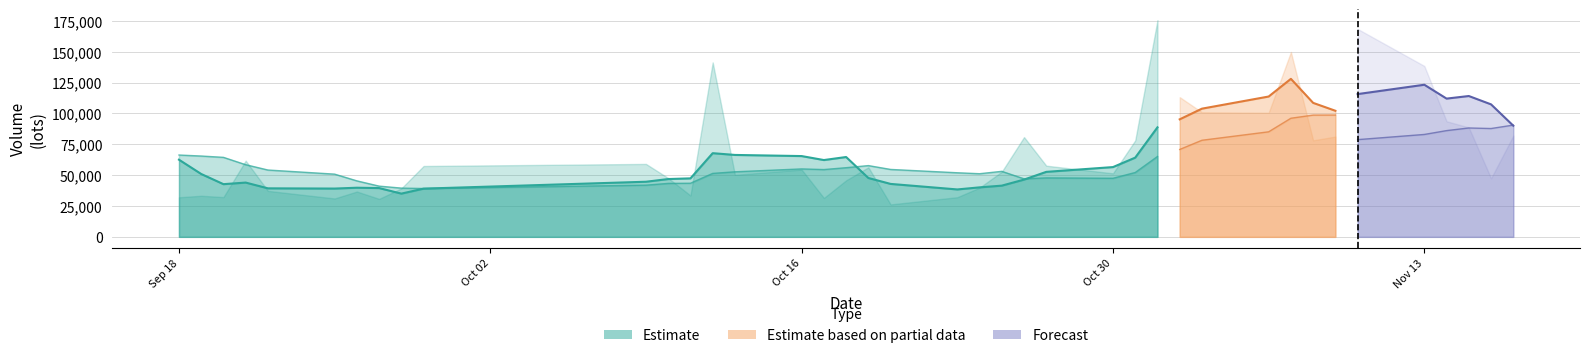

Reading left to right, list all the values displayed in this chart.

volume: 2017-11-17=82021.5	2017-11-16=47456.6	2017-11-15=88666.8	2017-11-14=93641.0	2017-11-13=138465.9	2017-11-10=168464.5	2017-11-09=81260.7	2017-11-08=78208.2	2017-11-07=149777.8	2017-11-06=100597.4	2017-11-03=100937.9	2017-11-02=113195.1	2017-11-01=175548.4	2017-10-31=78174.2	2017-10-30=51464.7	2017-10-27=57665.9	2017-10-26=80817.8	2017-10-25=52798.9	2017-10-24=39900.0	2017-10-23=32127.5	2017-10-20=26284.5	2017-10-19=56354.4	2017-10-18=45820.8	2017-10-17=31502.1	2017-10-16=54498.3	2017-10-13=50253.2	2017-10-12=141339.1	2017-10-11=33525.6	2017-10-10=47629.7	2017-10-09=59086.3	2017-09-29=57410.2	2017-09-28=39281.5	2017-09-27=30774.5	2017-09-26=36730.6	2017-09-25=31111.0	2017-09-22=37260.5	2017-09-21=61734.3	2017-09-20=32205.0	2017-09-19=33299.5	2017-09-18=32064.1
v_ma5: 2017-11-17=90050.3	2017-11-16=107338.9	2017-11-15=114099.8	2017-11-14=112008.1	2017-11-13=123235.4	2017-11-10=115661.7	2017-11-09=102156.4	2017-11-08=108543.3	2017-11-07=128011.3	2017-11-06=113690.6	2017-11-03=103864.1	2017-11-02=95209.7	2017-11-01=88734.2	2017-10-31=64184.3	2017-10-30=56529.5	2017-10-27=52662.1	2017-10-26=46385.8	2017-10-25=41493.1	2017-10-24=40097.5	2017-10-23=38417.9	2017-10-20=42892.0	2017-10-19=47685.8	2017-10-18=64682.7	2017-10-17=62223.7	2017-10-16=65449.2	2017-10-13=66366.8	2017-10-12=67798.2	2017-10-11=47386.7	2017-10-10=46836.4	2017-10-09=44656.6	2017-09-29=39061.6	2017-09-28=35031.6	2017-09-27=39522.2	2017-09-26=39808.3	2017-09-25=39122.1	2017-09-22=39312.7	2017-09-21=43977.2	2017-09-20=42689.7	2017-09-19=50934.0	2017-09-18=62514.6
v_ma10: 2017-11-17=102856.0	2017-11-16=104747.7	2017-11-15=111321.5	2017-11-14=120009.7	2017-11-13=118463.0	2017-11-10=109762.9	2017-11-09=98683.0	2017-11-08=98638.8	2017-11-07=96097.8	2017-11-06=85110.0	2017-11-03=78263.1	2017-11-02=70797.7	2017-11-01=65113.6	2017-10-31=52140.9	2017-10-30=47473.7	2017-10-27=47777.0	2017-10-26=47035.8	2017-10-25=53087.9	2017-10-24=51160.6	2017-10-23=51933.5	2017-10-20=54629.4	2017-10-19=57742.0	2017-10-18=56034.7	2017-10-17=54530.1	2017-10-16=55052.9	2017-10-13=52714.2	2017-10-12=51414.9	2017-10-11=43454.4	2017-10-10=43322.4	2017-10-09=41889.3	2017-09-29=39187.1	2017-09-28=39504.4	2017-09-27=41105.9	2017-09-26=45371.1	2017-09-25=50818.3	2017-09-22=54154.2	2017-09-21=58467.6	2017-09-20=64421.7	2017-09-19=65491.1	2017-09-18=66306.4
v_ma20: 2017-11-17=90559.6	2017-11-16=87772.7	2017-11-15=88217.6	2017-11-14=86075.3	2017-11-13=82968.4	2017-11-10=78770.0	2017-11-09=72859.4	2017-11-08=75863.3	2017-11-07=73629.2	2017-11-06=68521.8	2017-11-03=66446.2	2017-11-02=64269.8	2017-11-01=60574.2	2017-10-31=53335.5	2017-10-30=51263.3	2017-10-27=50245.6	2017-10-26=49225.3	2017-10-25=48271.2	2017-10-24=47241.5	2017-10-23=46911.4	2017-10-20=46908.3	2017-10-19=48623.2	2017-10-18=48570.3	2017-10-17=49950.6	2017-10-16=52935.6	2017-10-13=53434.2	2017-10-12=54941.3	2017-10-11=53938.1	2017-10-10=54406.7	2017-10-09=54097.9	2017-09-29=54928.6	2017-09-28=55650.9	2017-09-27=57037.4	2017-09-26=57913.3	2017-09-25=58256.6	2017-09-22=58622.1	2017-09-21=58619.4	2017-09-20=56710.2	2017-09-19=57038.4	2017-09-18=57085.2